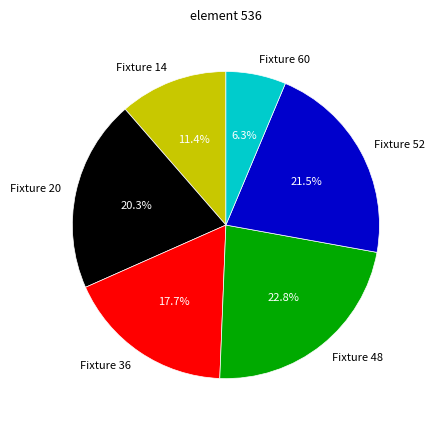

Rank the categories by value from highest to lowest.

Fixture 48, Fixture 52, Fixture 20, Fixture 36, Fixture 14, Fixture 60